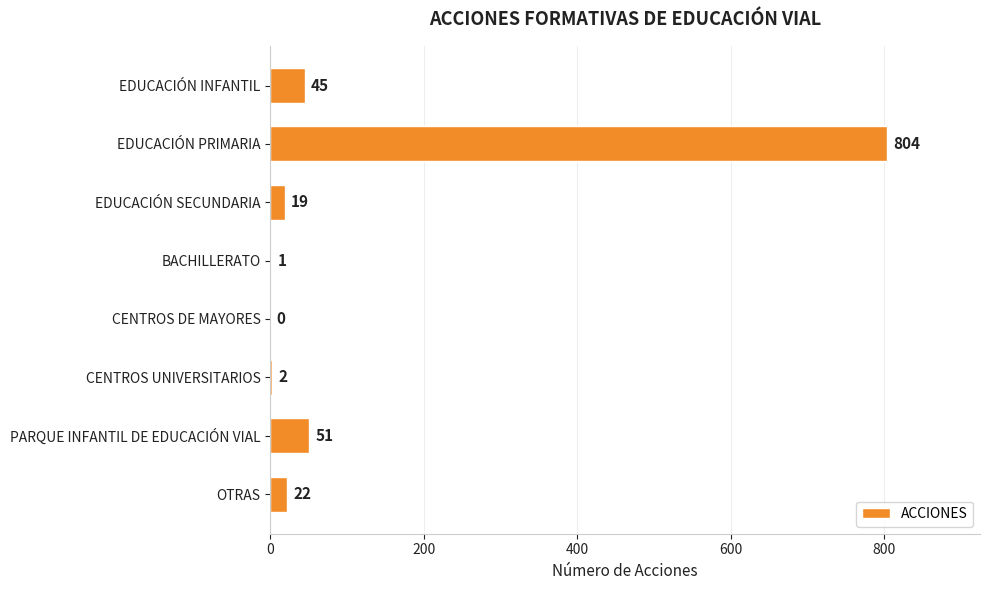

Which has a higher value, EDUCACIÓN PRIMARIA or CENTROS UNIVERSITARIOS?

EDUCACIÓN PRIMARIA